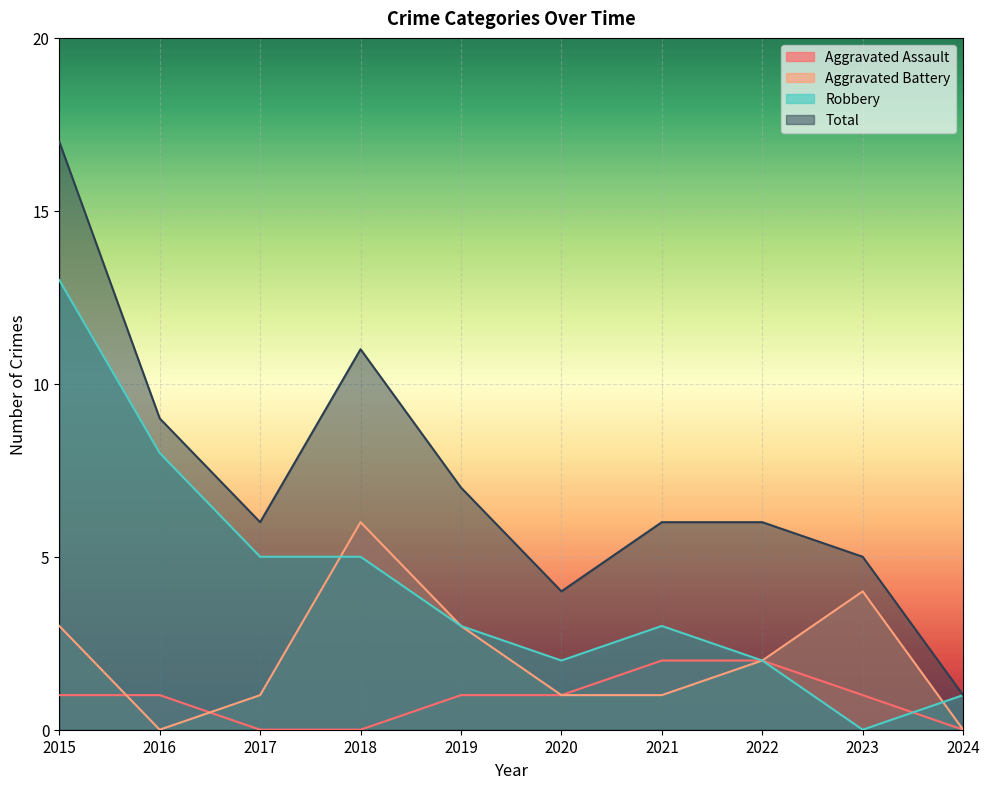

At which category does the chart reach its peak across all series?

2015